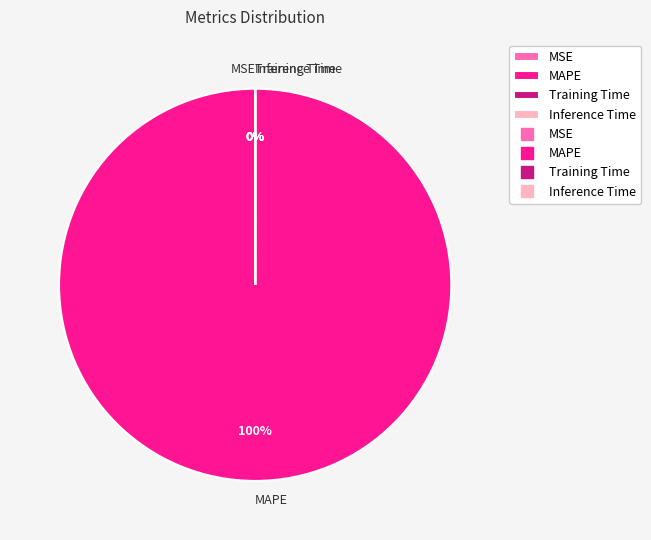

What is the change in value from MAPE to Training Time?

-238.6